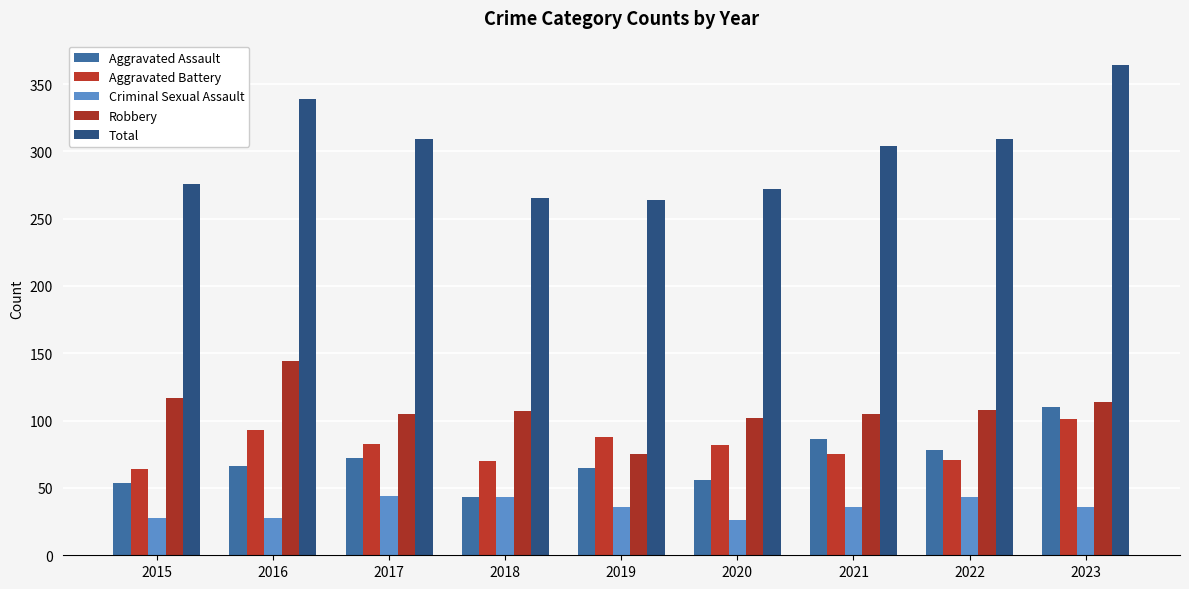

What is the approximate value of Criminal Sexual Assault at 2020, to the nearest 10?

30